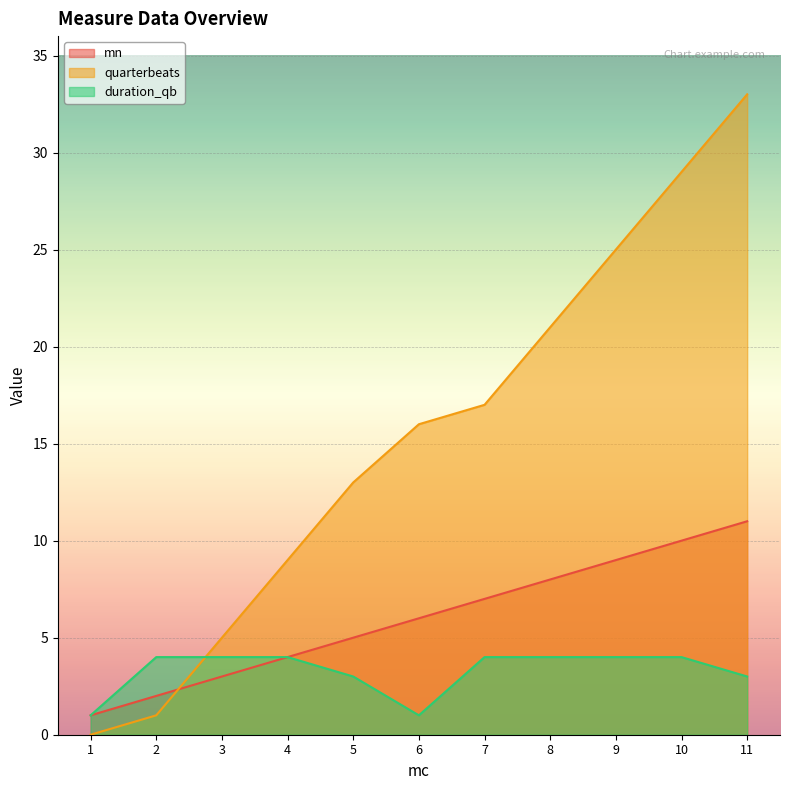

Which series has the largest range (max minus min)?

quarterbeats